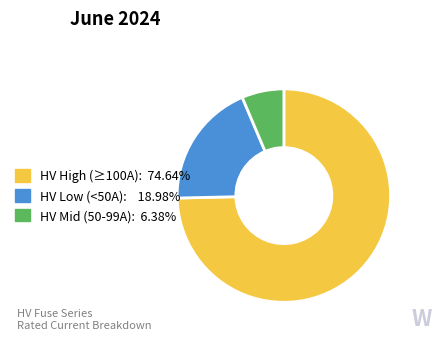

Does any single category account for the majority?

Yes